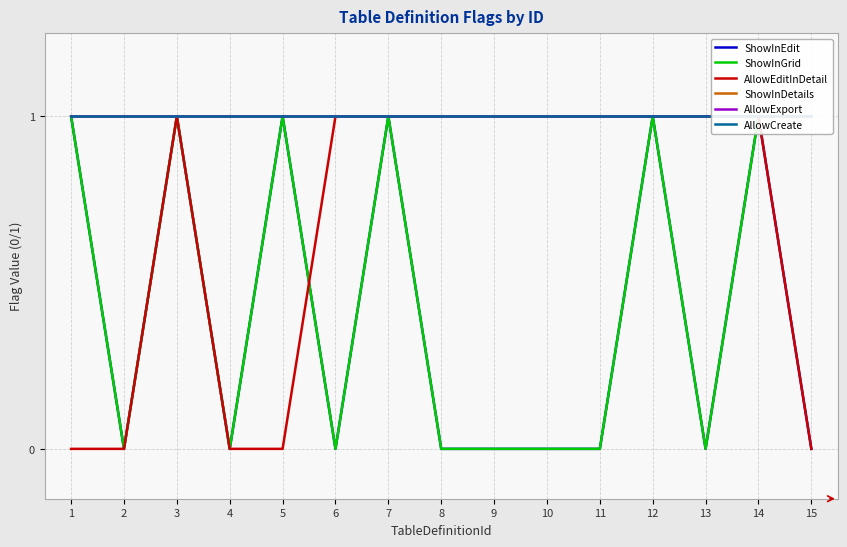

Which series has the largest total across all categories?

ShowInDetails